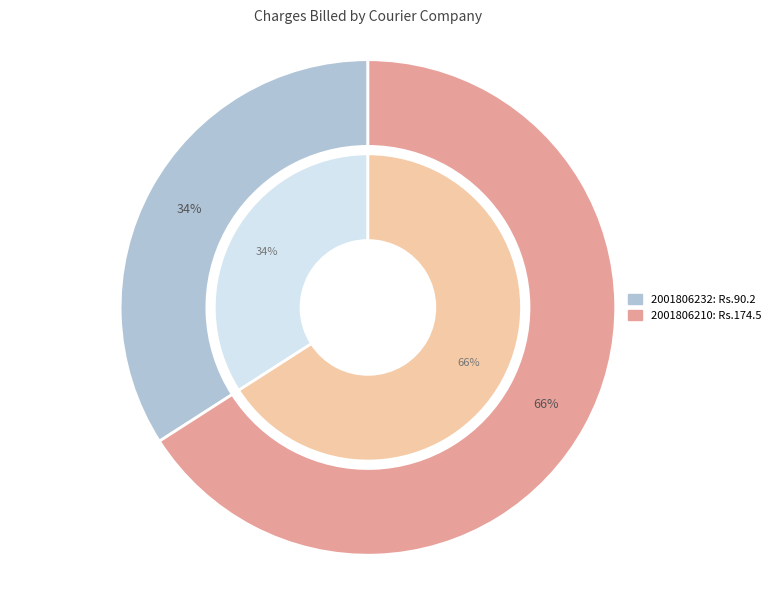

To the nearest percent, what percentage of the pie is 2001806210?

66%